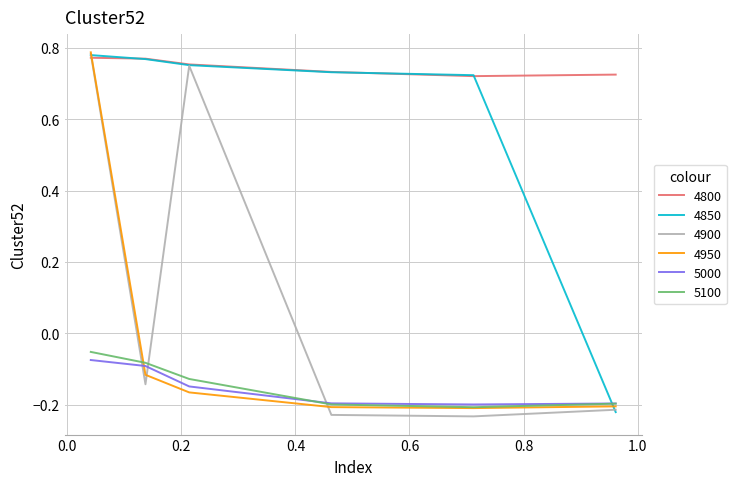

What is the average value of the 4900 series?

0.1